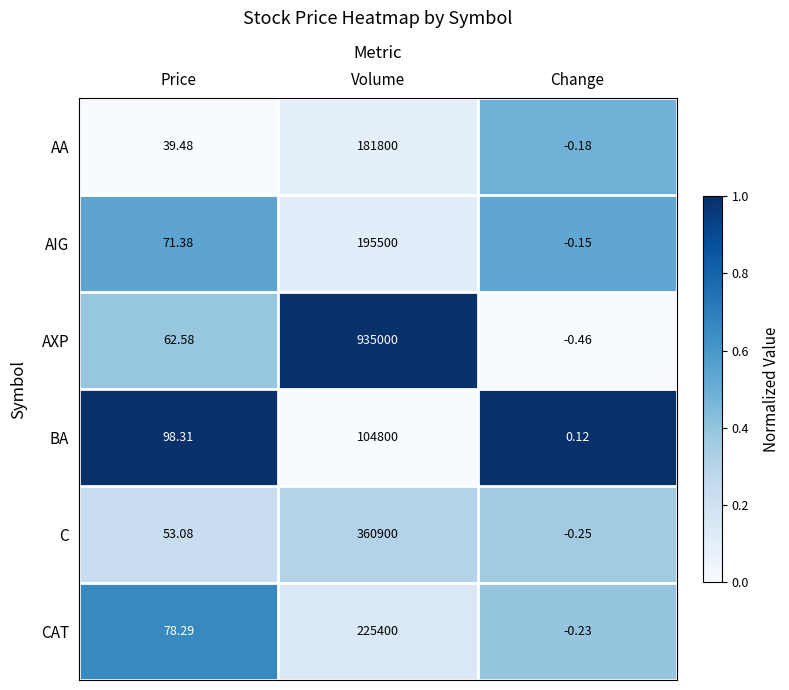

At Volume, list the series in order from smallest to largest.

BA, AA, AIG, CAT, C, AXP